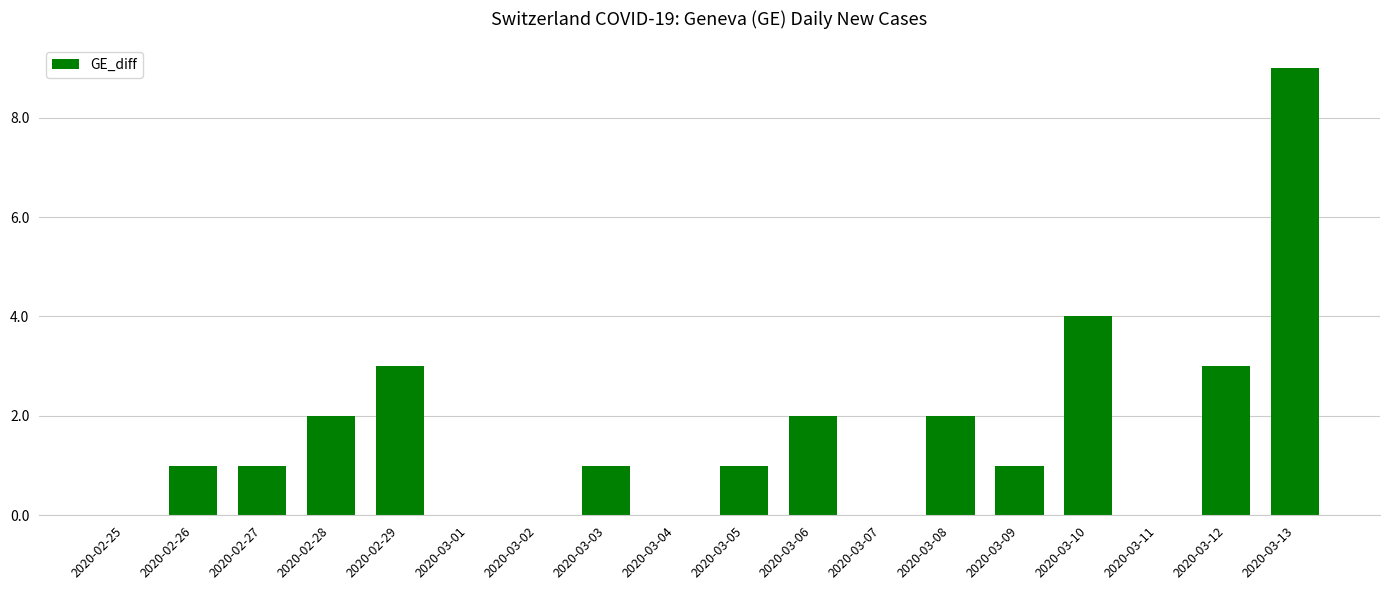

How many distinct data groups are displayed?

1